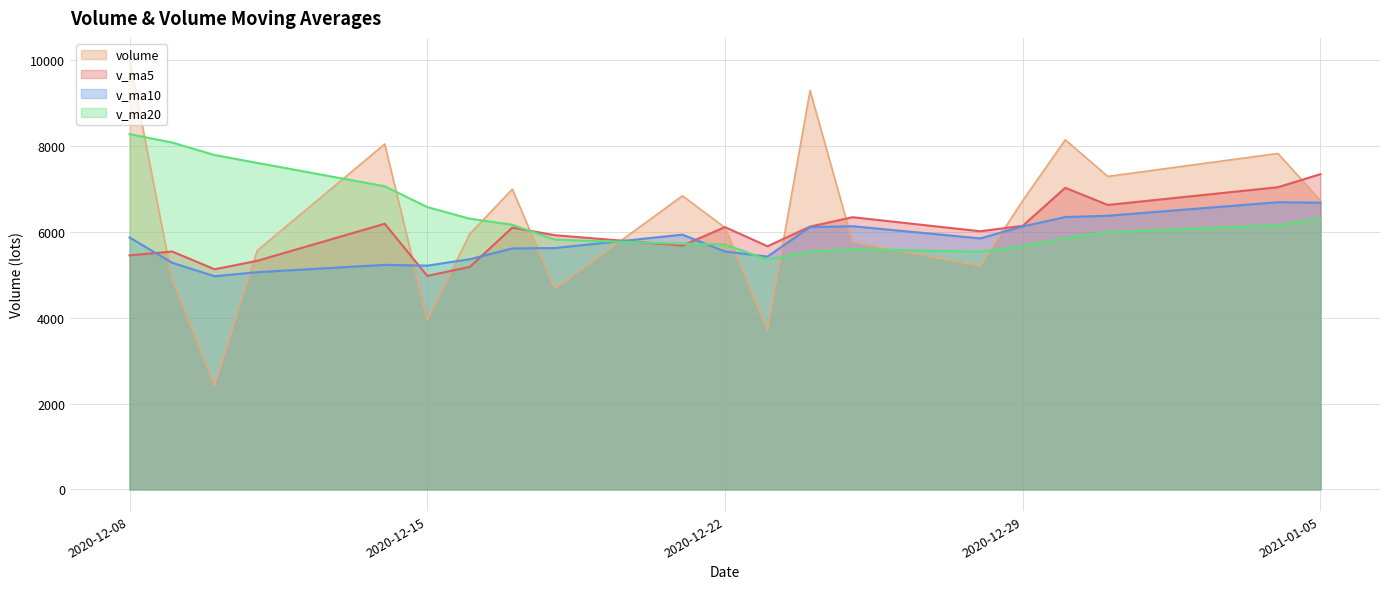

What is the maximum value shown in the chart?

10016.0